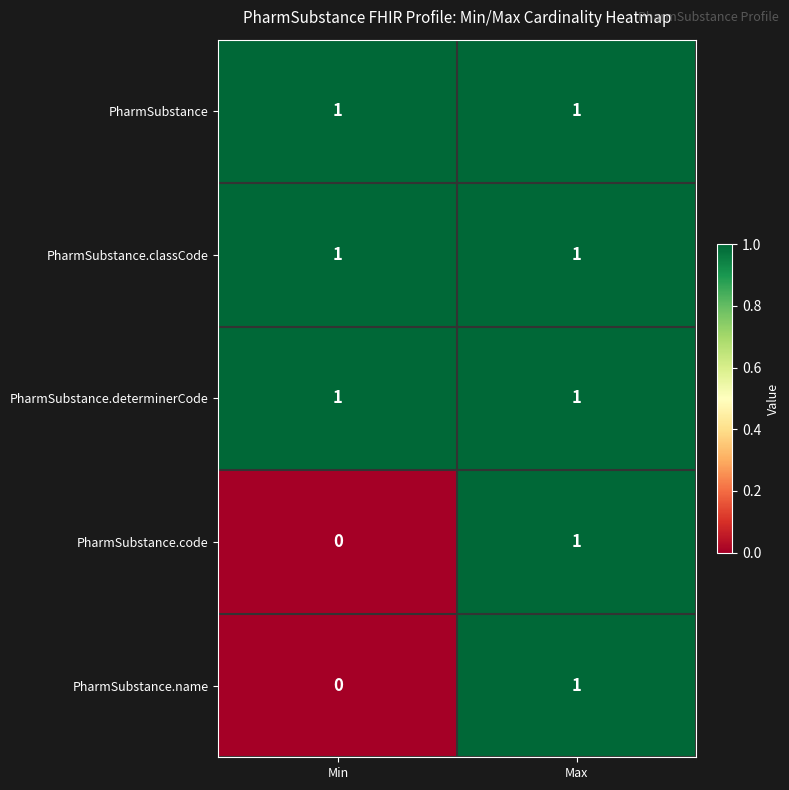

The value of PharmSubstance.determinerCode at Min is 0. True or false?

False